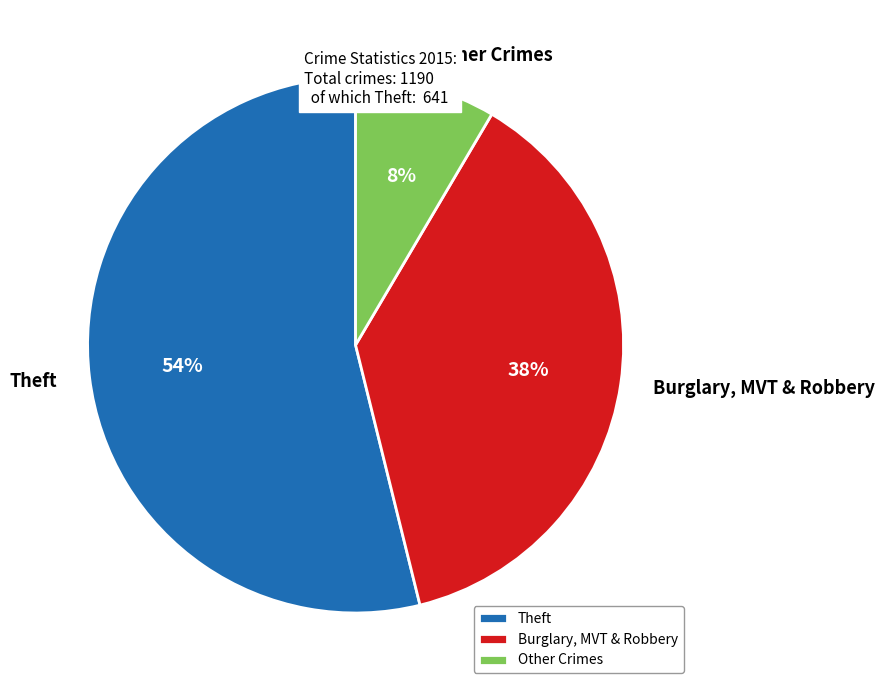

Count the number of slices in the pie.

3